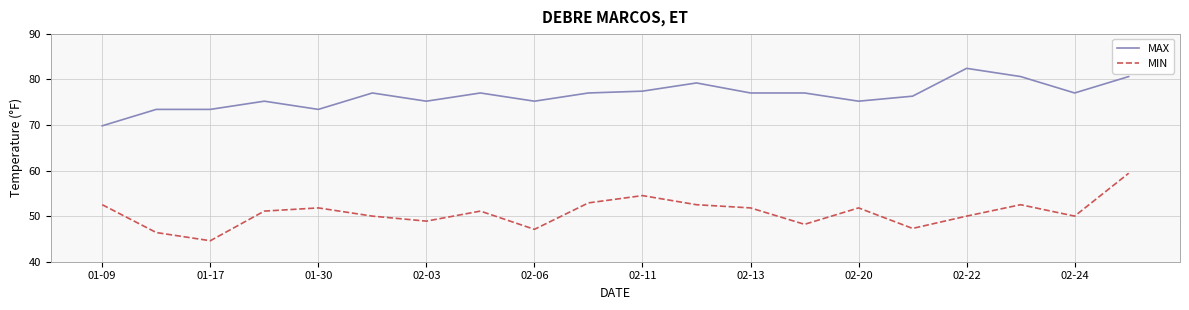

Which series has the largest total across all categories?

MAX